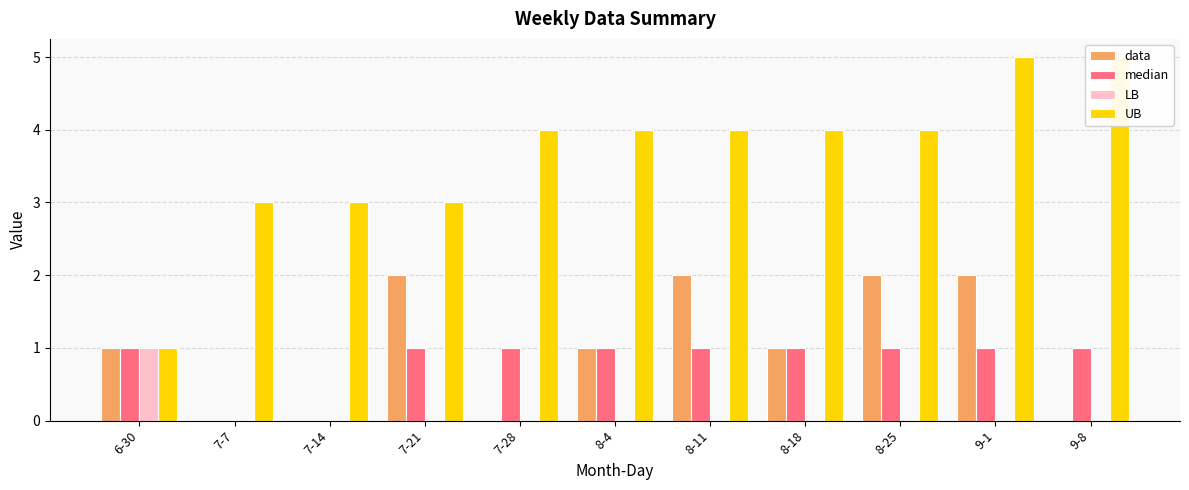

Reading left to right, extract all data points from this chart.

data: 1	0	0	2	0	1	2	1	2	2	0
median: 1	0	0	1	1	1	1	1	1	1	1
LB: 1	0	0	0	0	0	0	0	0	0	0
UB: 1	3	3	3	4	4	4	4	4	5	5